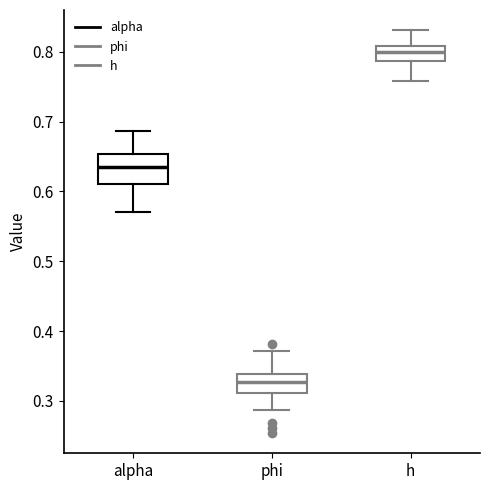

Reading left to right, transcribe this box plot: for each box, give where its median line is, the range the box spans, and where its two whiskers end, as read against the y-axis. The values are not printed on the chart, so give them approximately, as read against the axis.

alpha: median 0.63, box 0.61 to 0.65, whiskers 0.57 to 0.69
phi: median 0.33, box 0.31 to 0.34, whiskers 0.29 to 0.37
h: median 0.80, box 0.79 to 0.81, whiskers 0.76 to 0.83